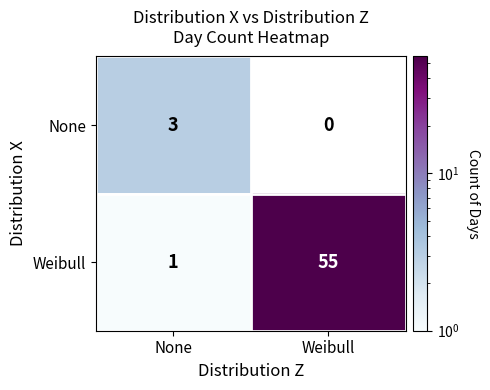

Rank the series at Weibull from highest to lowest value.

Weibull, None